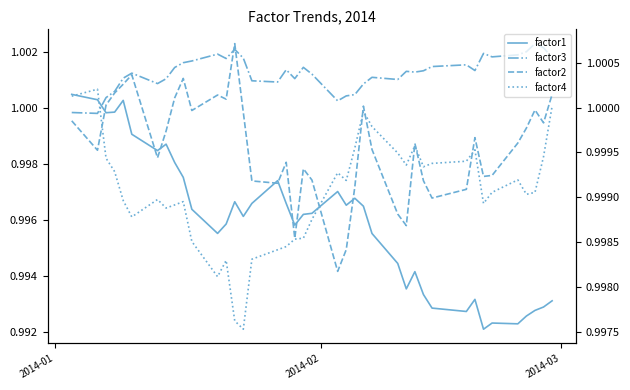

Does the chart display data point markers on the line(s)?

No